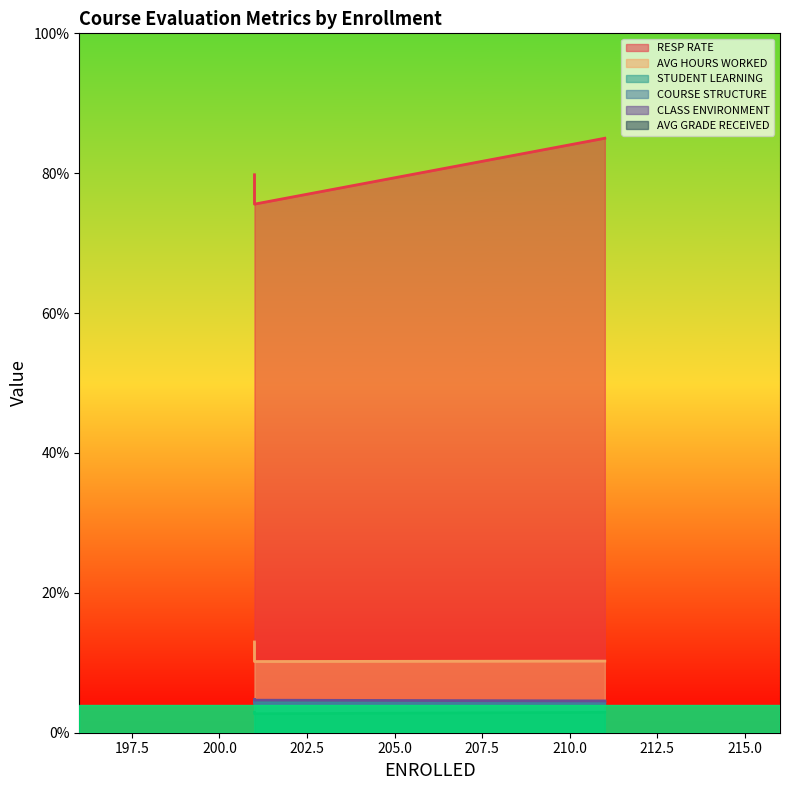

What is the label of the 2nd point from the left?

211